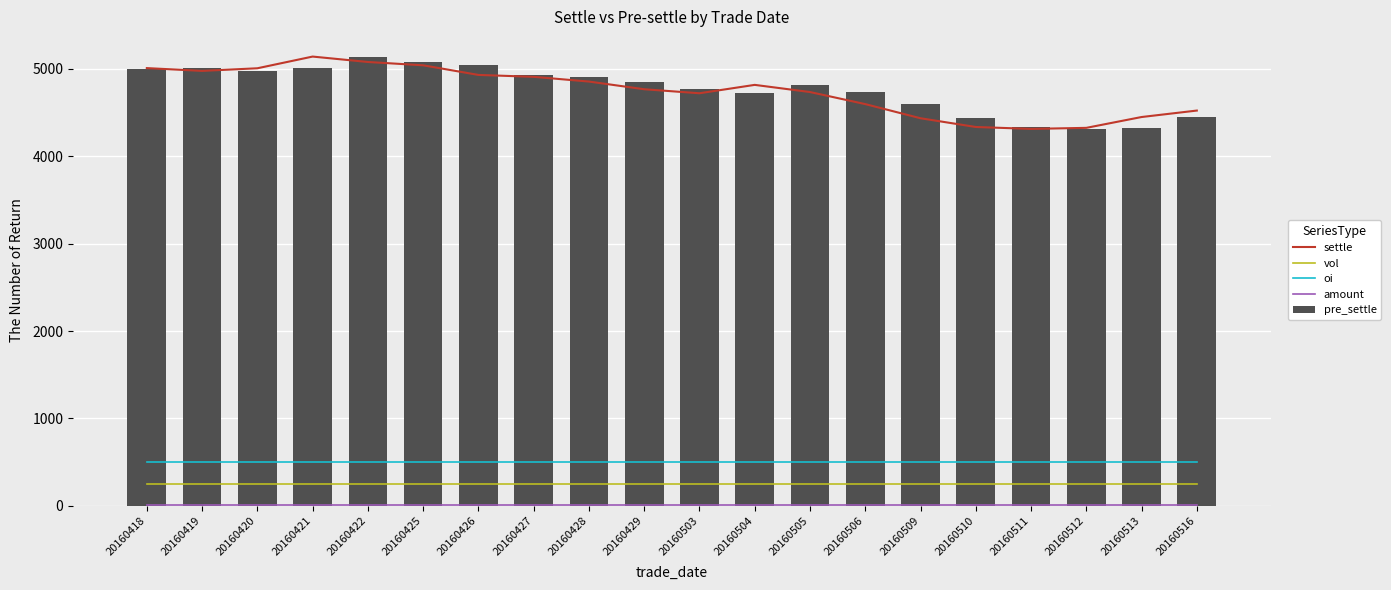

What are all the series names shown in the legend?

settle, vol, oi, amount, pre_settle